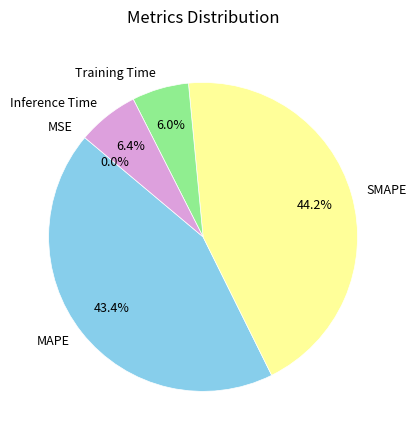

What is the largest slice in the pie chart?

SMAPE